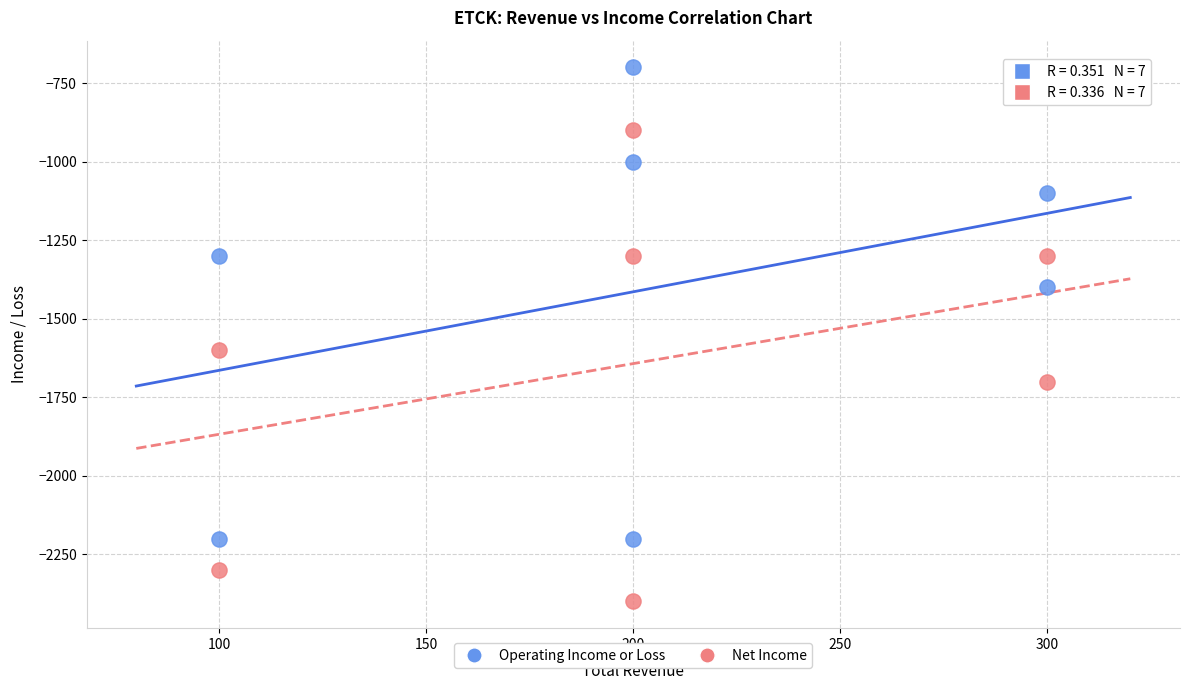

Across all data points, what is the range of Y values (max minus min)?

1700